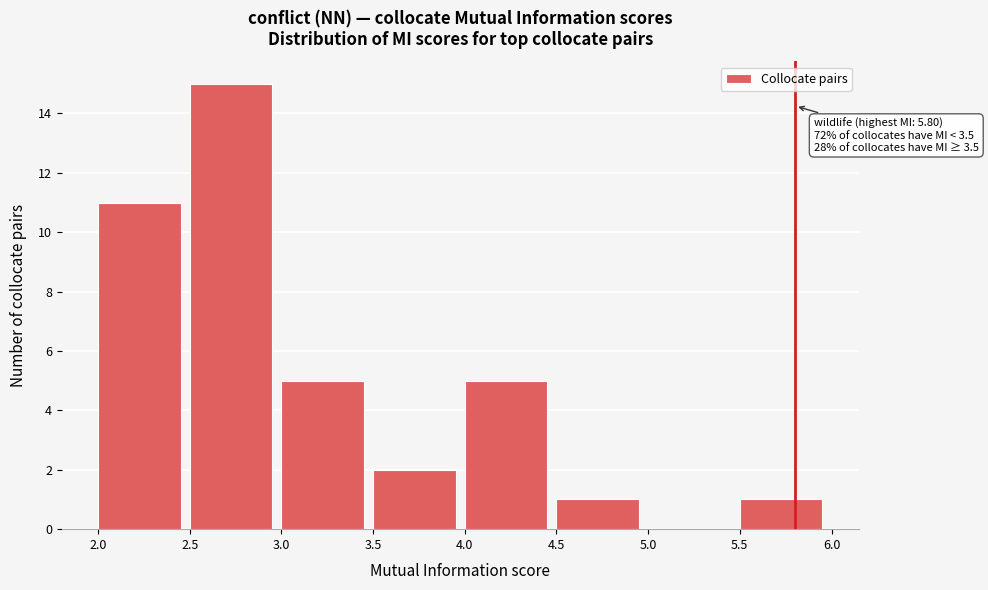

Which range on the x-axis has the tallest bar?

2.5 to 3.0